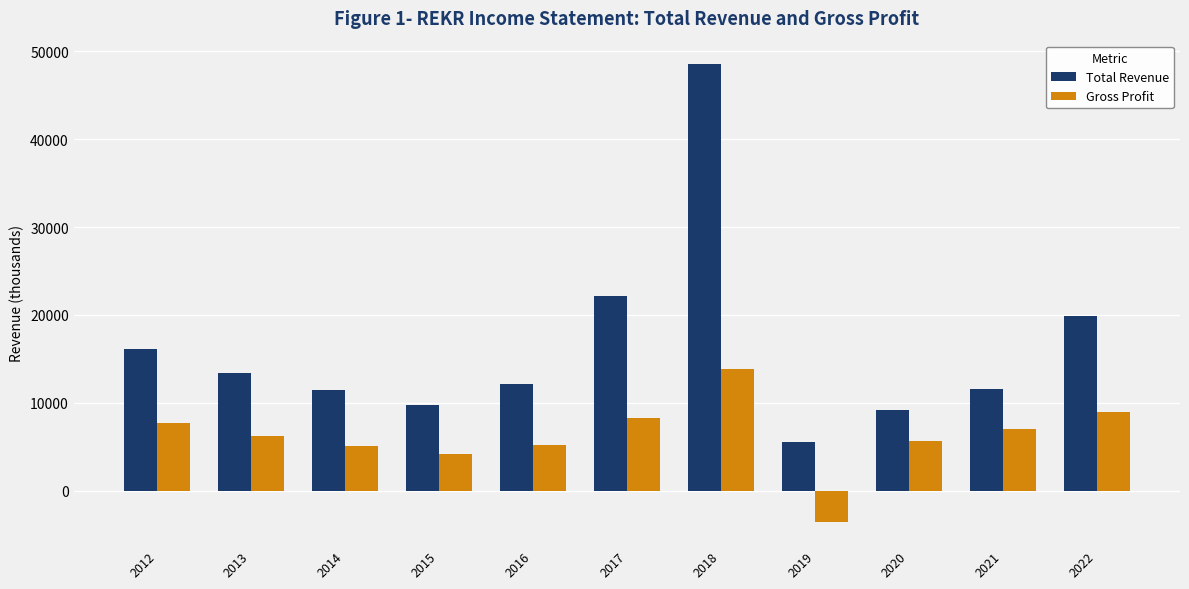

What is the difference between the highest and lowest values at 2015?

5500